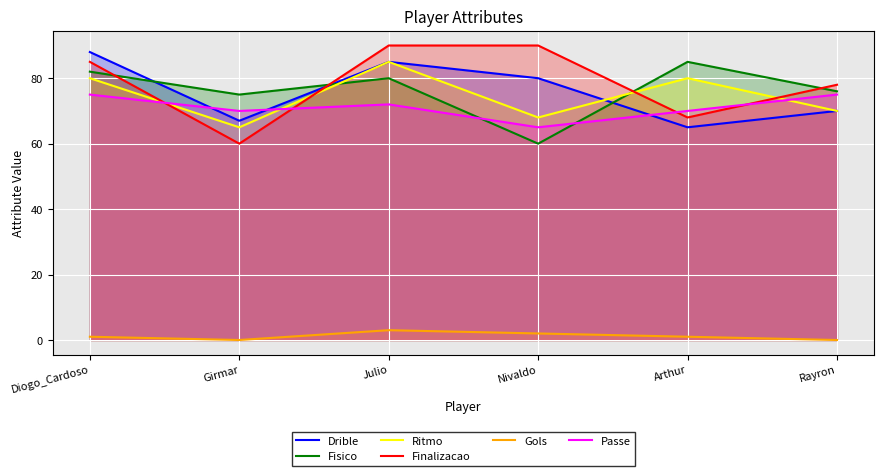

At which label is Drible closest to 76?

Nivaldo